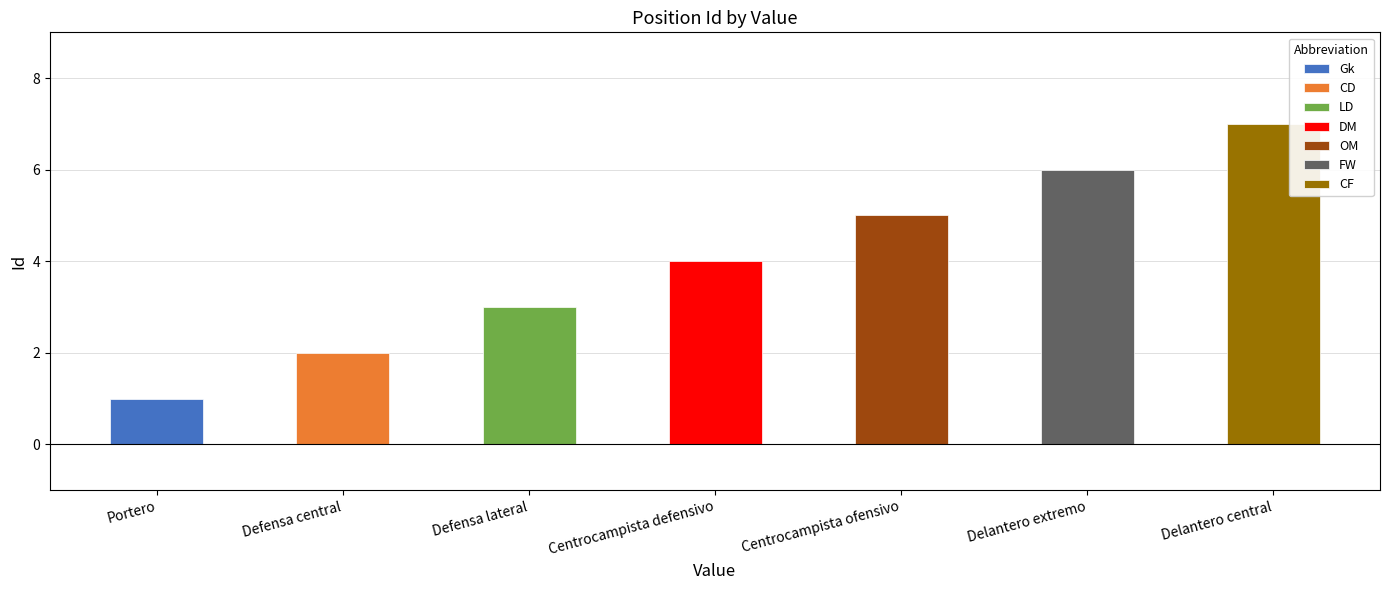

At which label is the value closest to 4?

Centrocampista defensivo